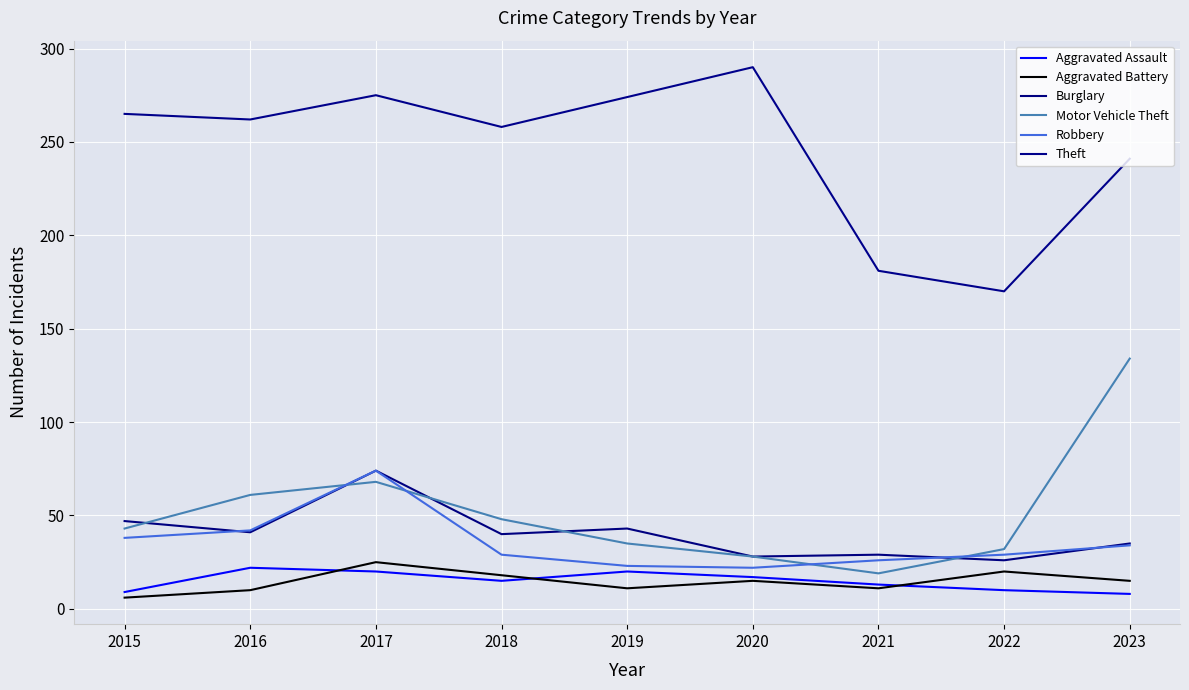

What is the average value of the Theft series?

246